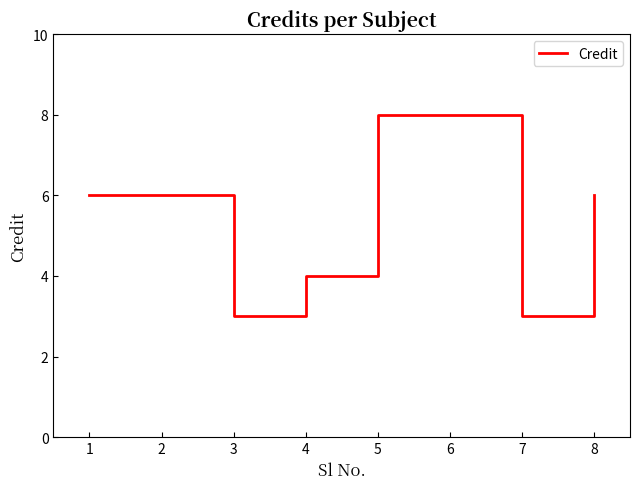

What is the approximate value at 7?

3